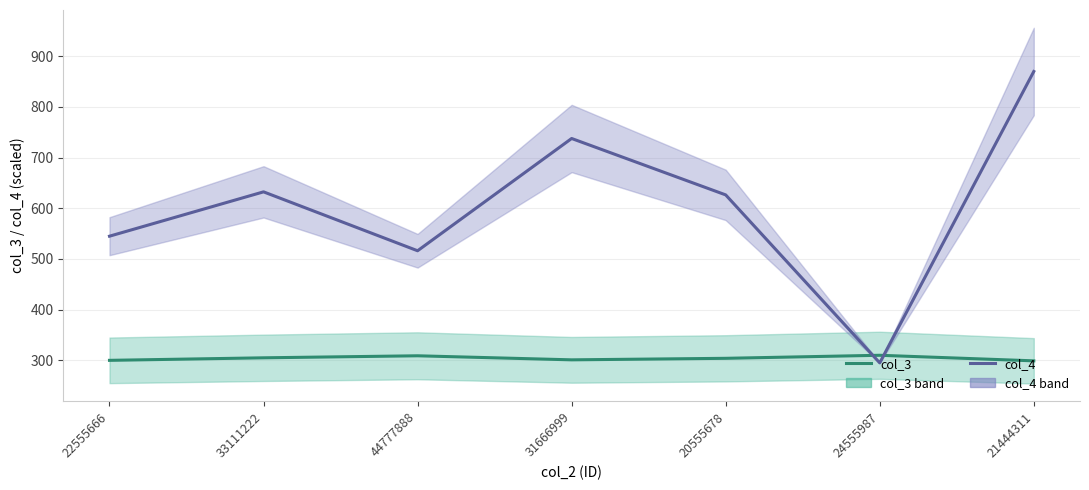

At which category does the chart reach its minimum across all series?

24555987